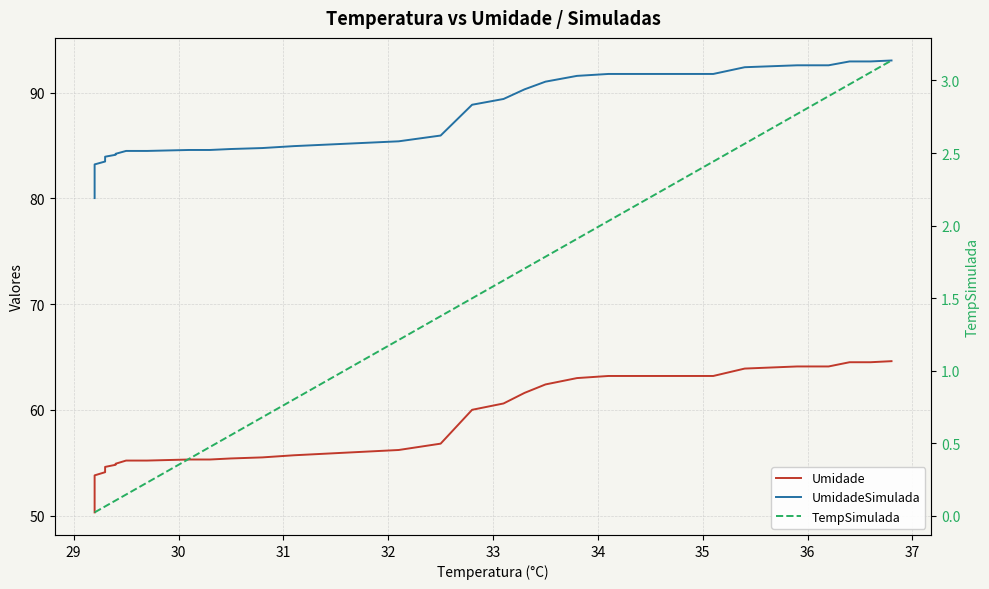

True or false: UmidadeSimulada has more than 1 interior local peaks.

False